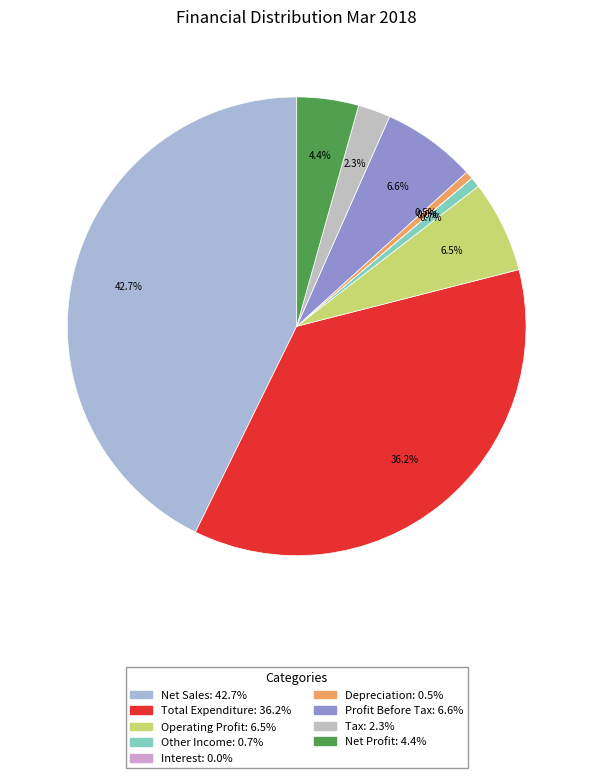

Which has a higher value, Tax or Net Profit?

Net Profit